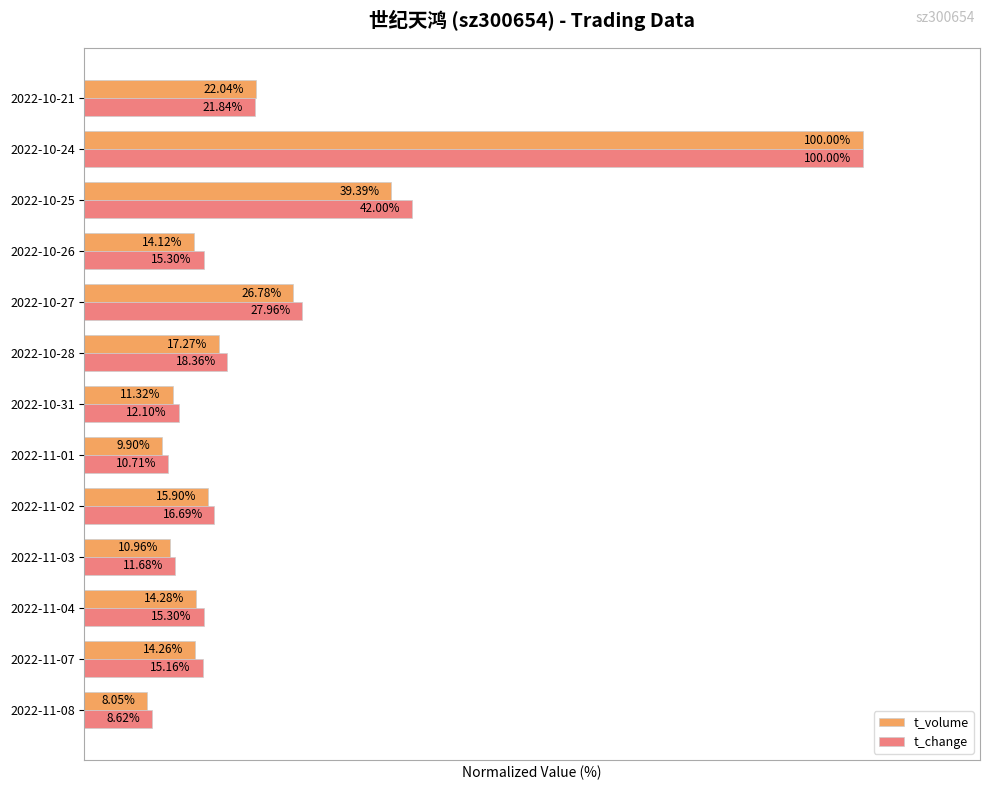

Which series changed the most between 2022-11-04 and 2022-11-01?

t_change